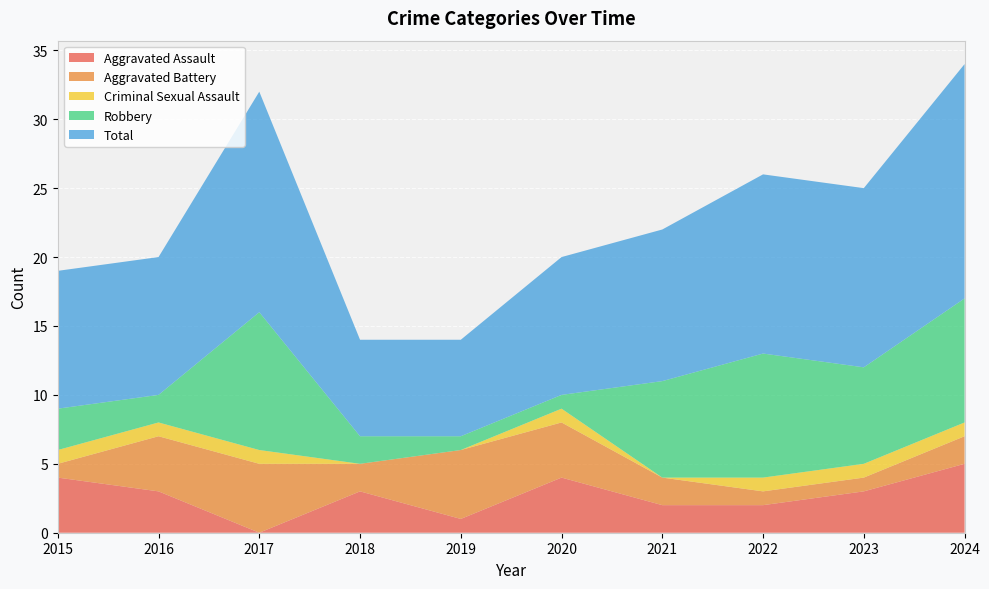

Reading left to right, transcribe all the data shown in this chart.

Aggravated Assault: 4	3	0	3	1	4	2	2	3	5
Aggravated Battery: 1	4	5	2	5	4	2	1	1	2
Criminal Sexual Assault: 1	1	1	0	0	1	0	1	1	1
Robbery: 3	2	10	2	1	1	7	9	7	9
Total: 10	10	16	7	7	10	11	13	13	17